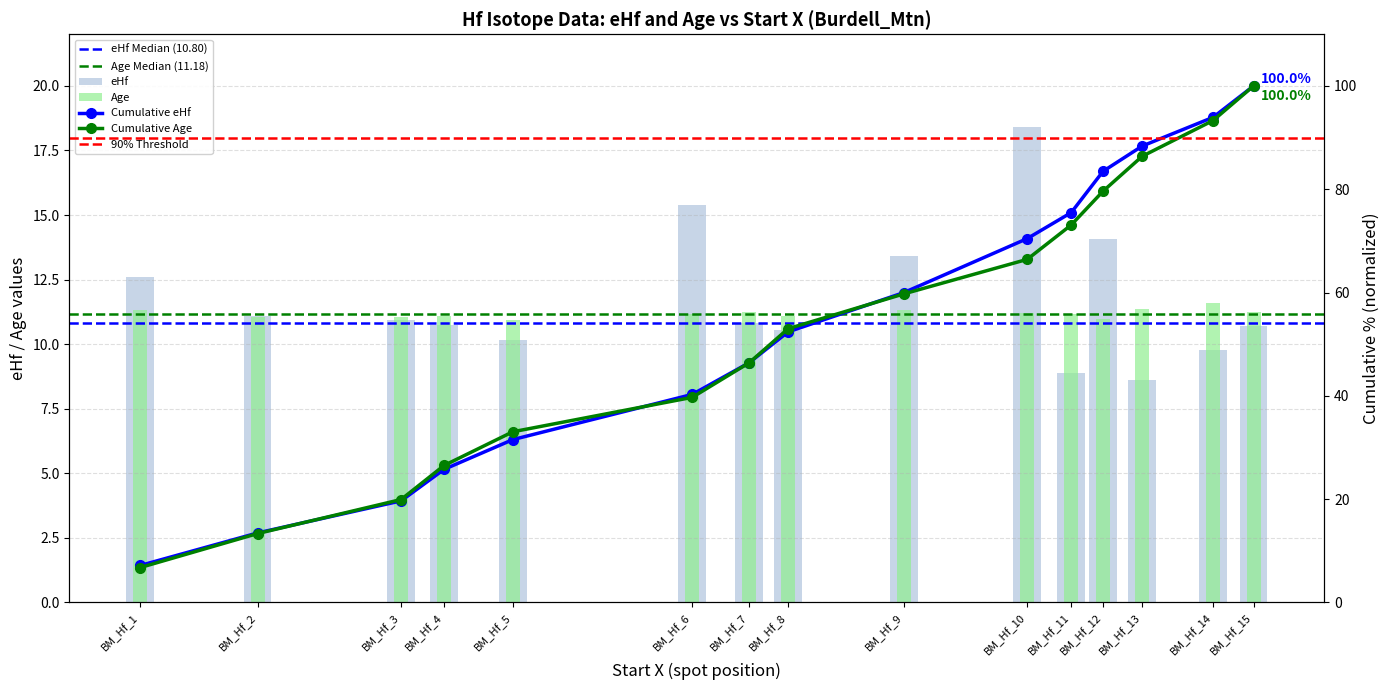

List the labels in order of Age value, smallest first.

BM_Hf_5, BM_Hf_12, BM_Hf_2, BM_Hf_3, BM_Hf_8, BM_Hf_4, BM_Hf_6, BM_Hf_11, BM_Hf_10, BM_Hf_7, BM_Hf_15, BM_Hf_9, BM_Hf_1, BM_Hf_13, BM_Hf_14